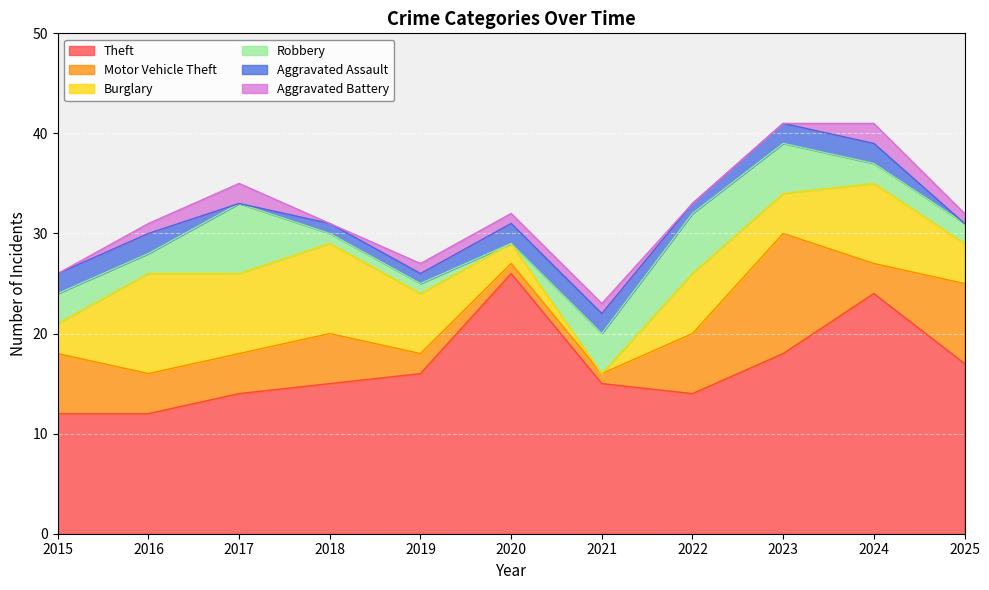

At which category does Burglary reach its first local valley?

2017